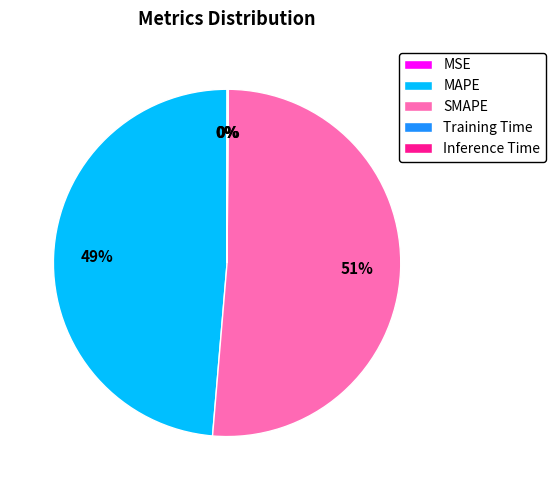

Is there any slice that represents more than half of the pie?

Yes